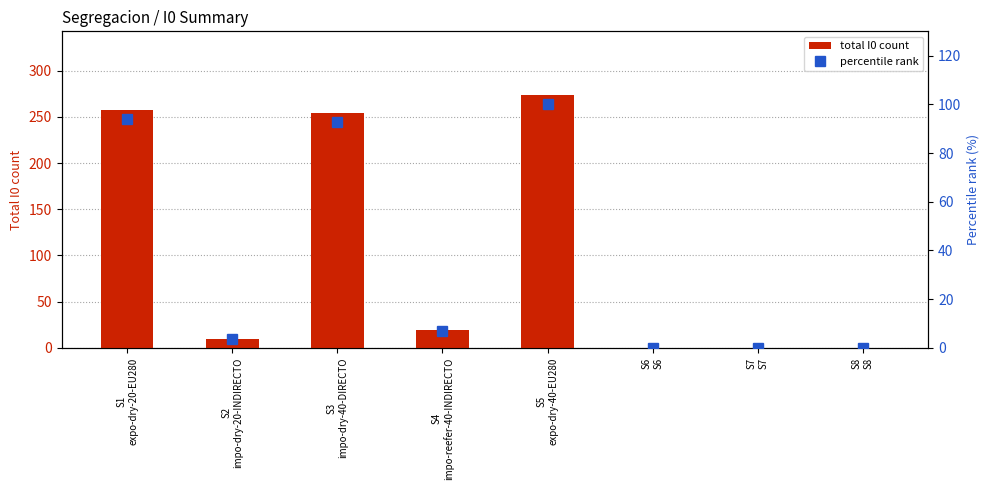

Between S6
S6 and S4
impo-reefer-40-INDIRECTO, which is larger?

S4
impo-reefer-40-INDIRECTO